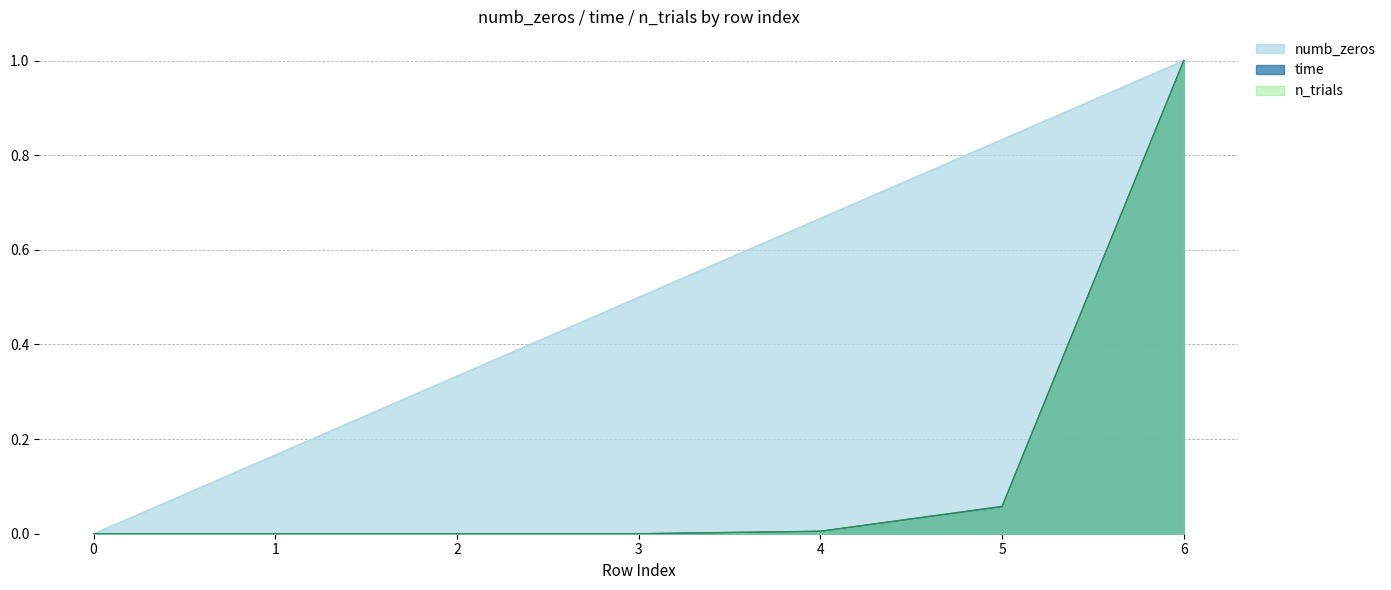

The n_trials series shows 1.6 at 6. True or false?

False